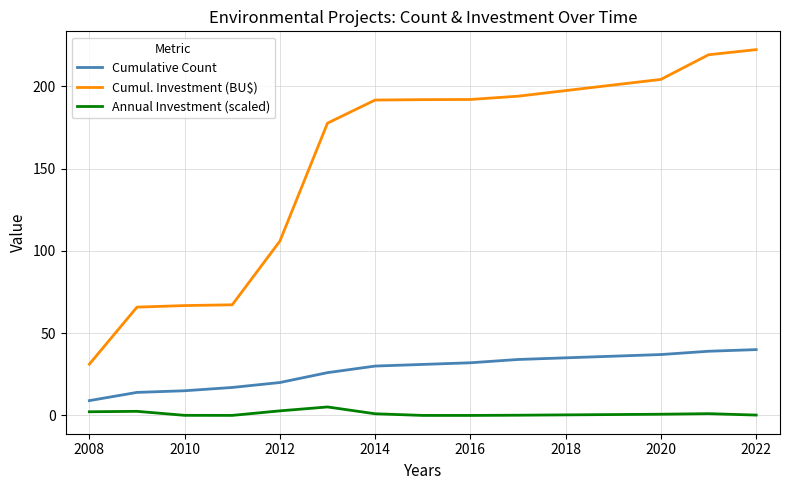

Which series has the widest spread of values?

Cumul. Investment (BU$)